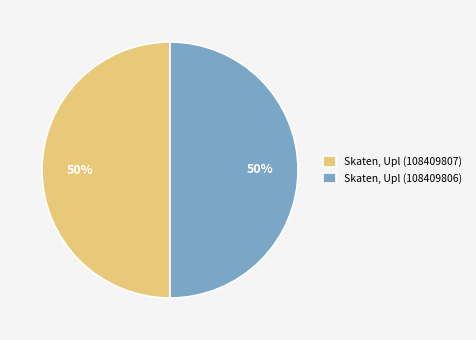

What percentage is the Skaten, Upl (108409806) slice, to the nearest percent?

50%